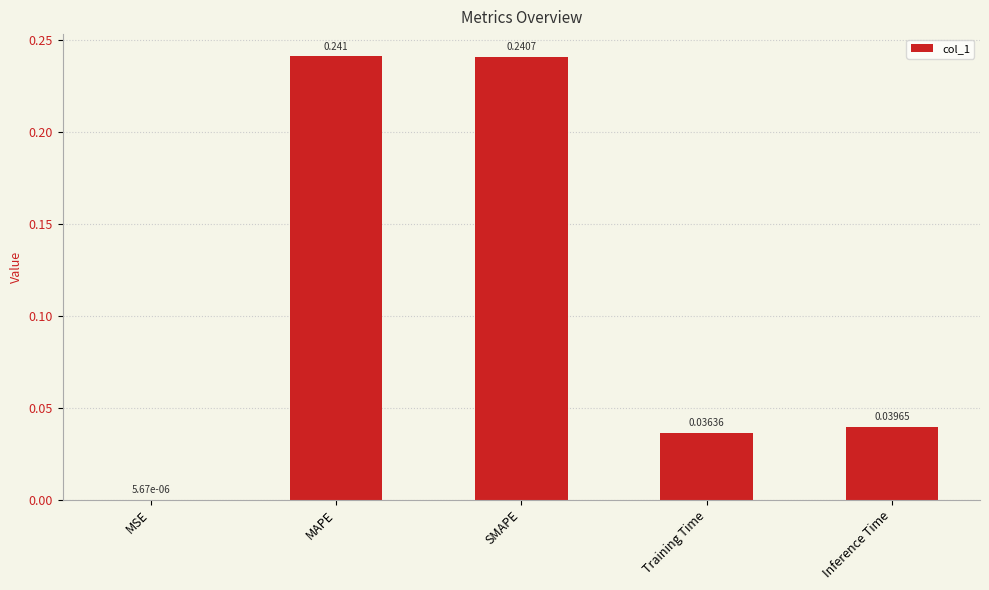

Which label corresponds to the largest value in the chart?

MAPE